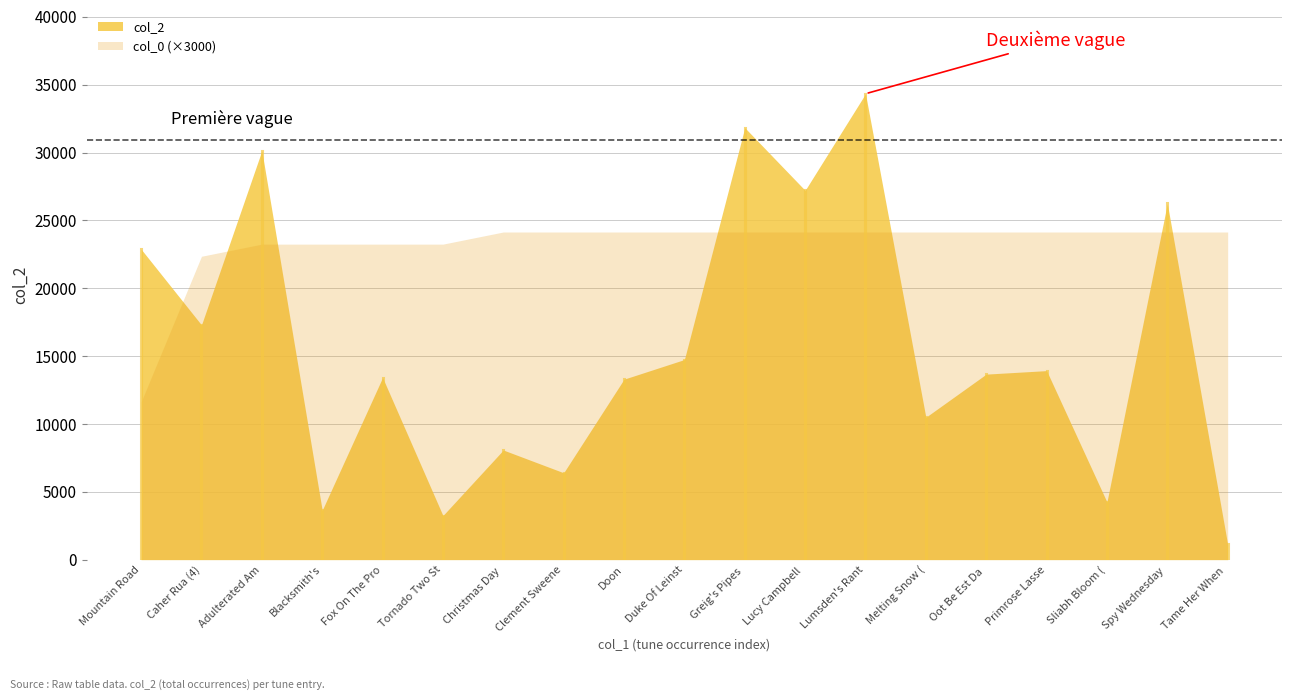

List the series in order of their peak value, highest first.

col_2, col_0 (×3000)